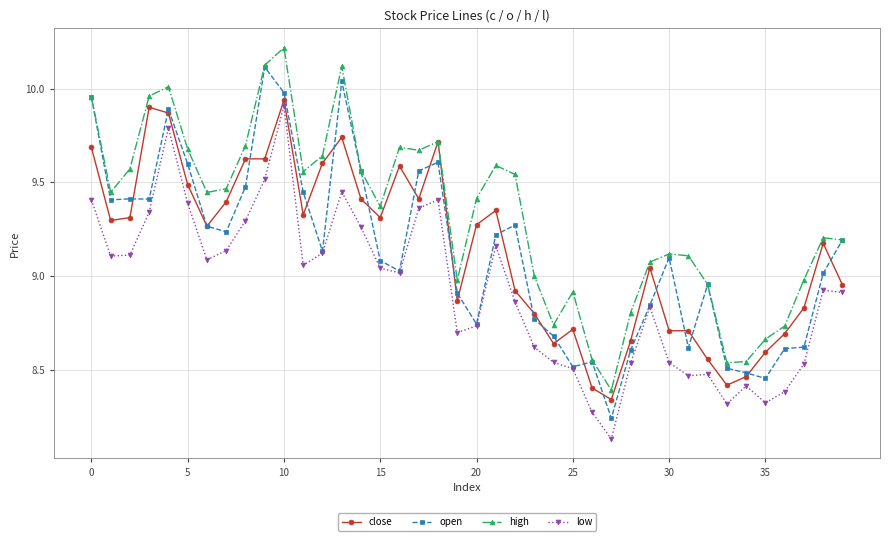

Which series has the largest total across all categories?

high